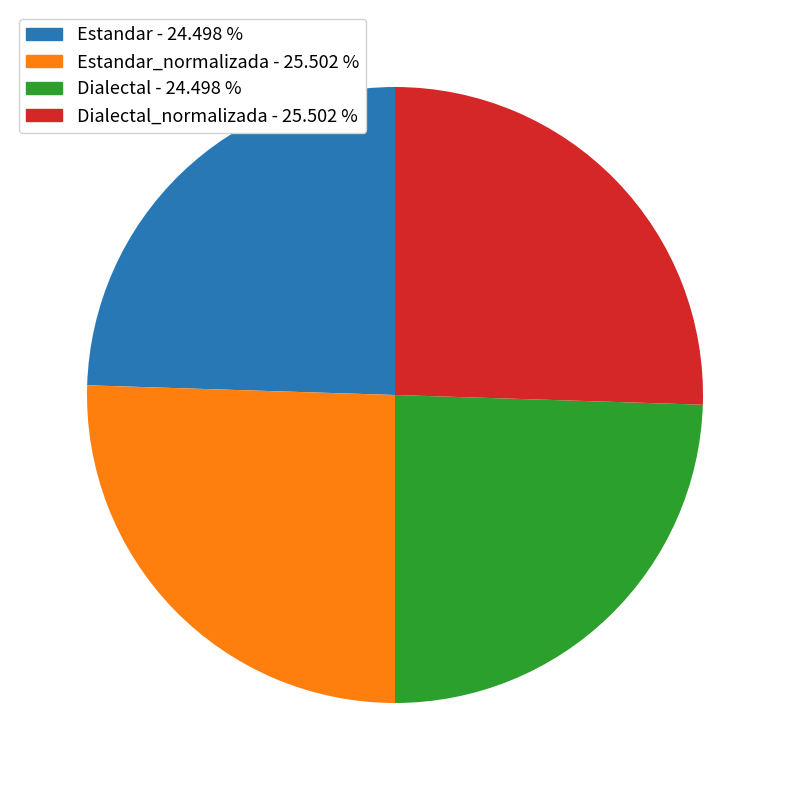

Approximately how many times larger is the value at Estandar_normalizada - 25.502 % compared to Dialectal - 24.498 %?

1.0